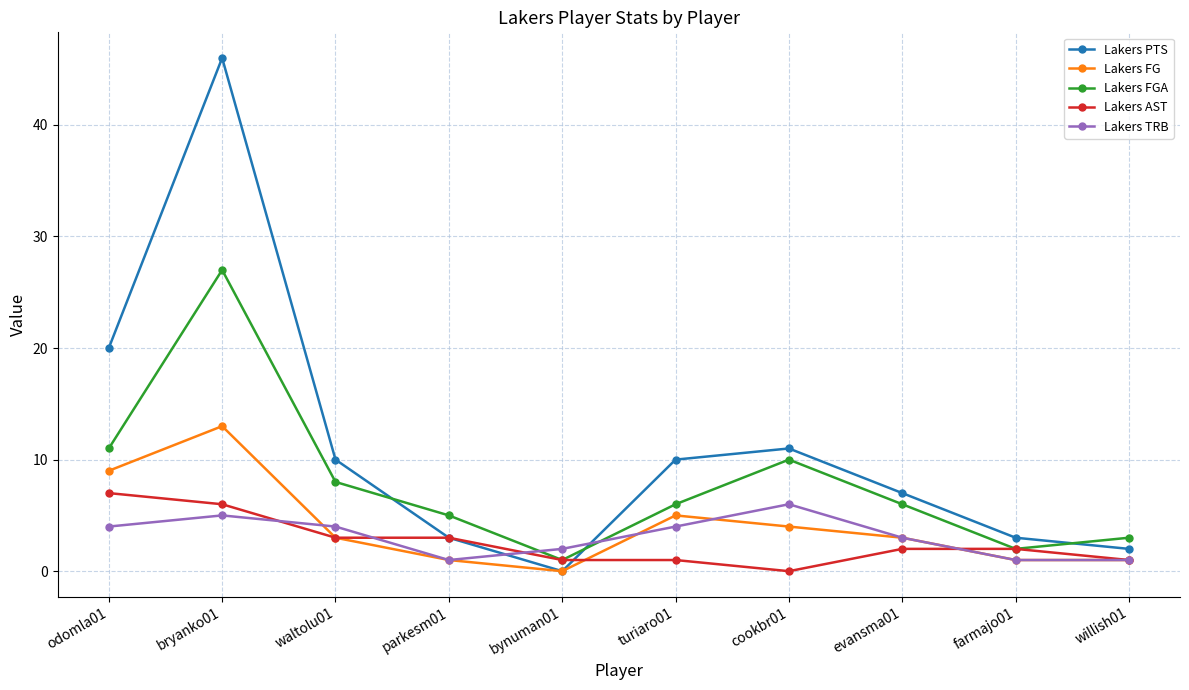

At which category does Lakers FGA reach its first local valley?

bynuman01